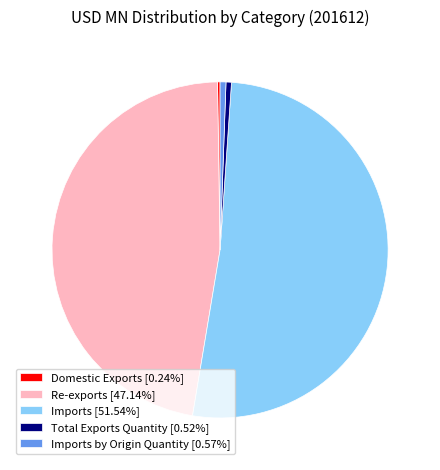

Do Total Exports Quantity [0.52%] and Re-exports [47.14%] together represent more than half of the pie?

No